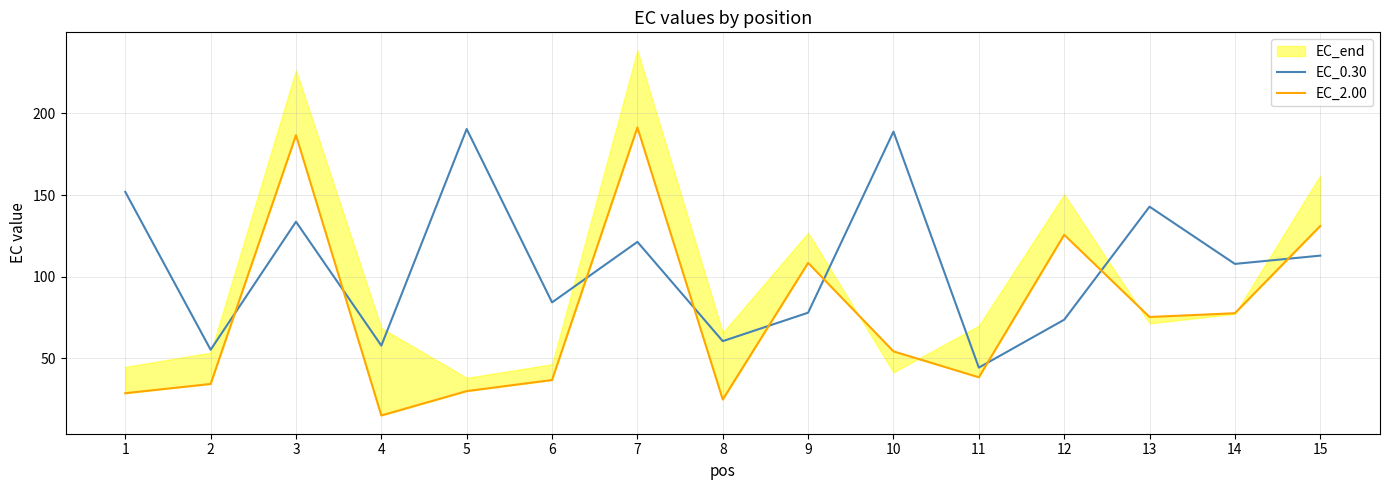

At which label is EC_0.30 closest to 117?

15